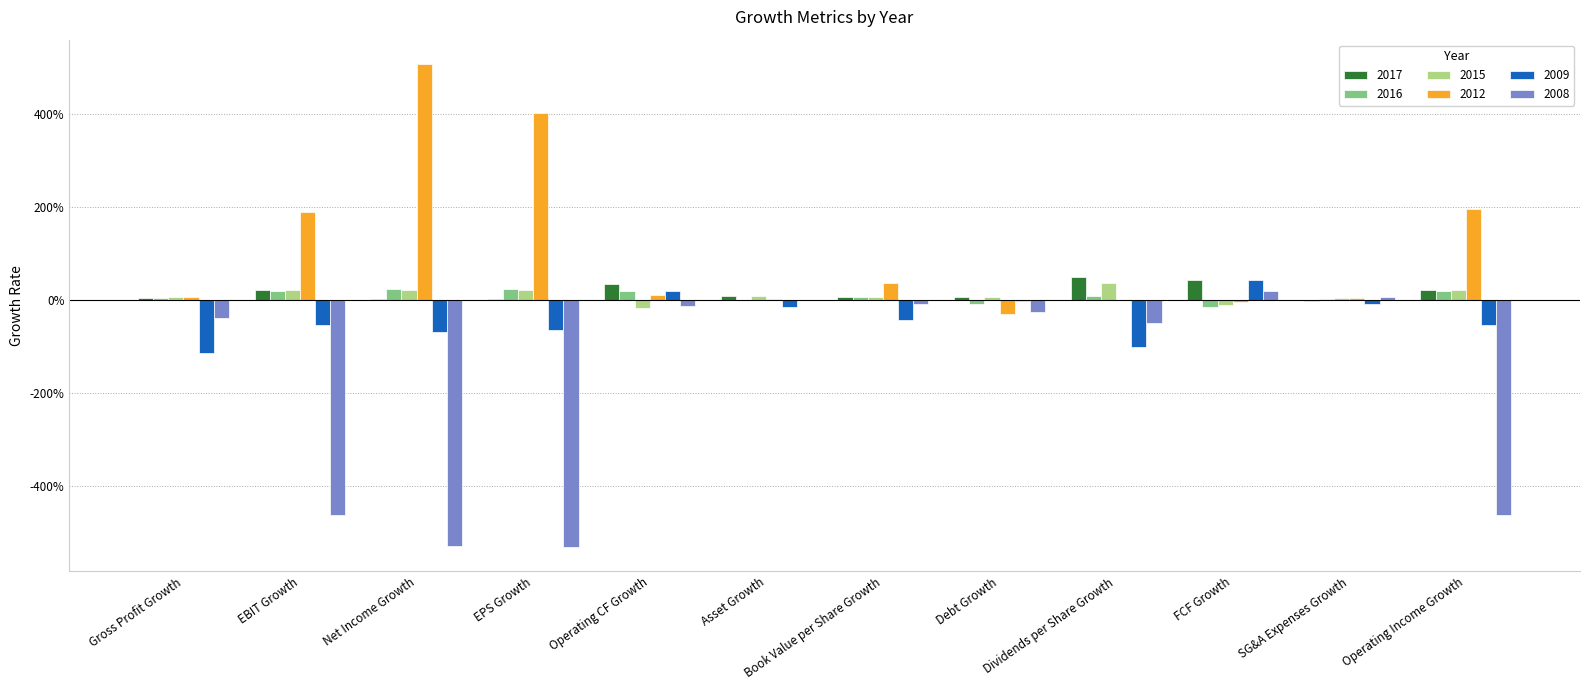

Which has a higher value, Dividends per Share Growth or SG&A Expenses Growth?

Dividends per Share Growth